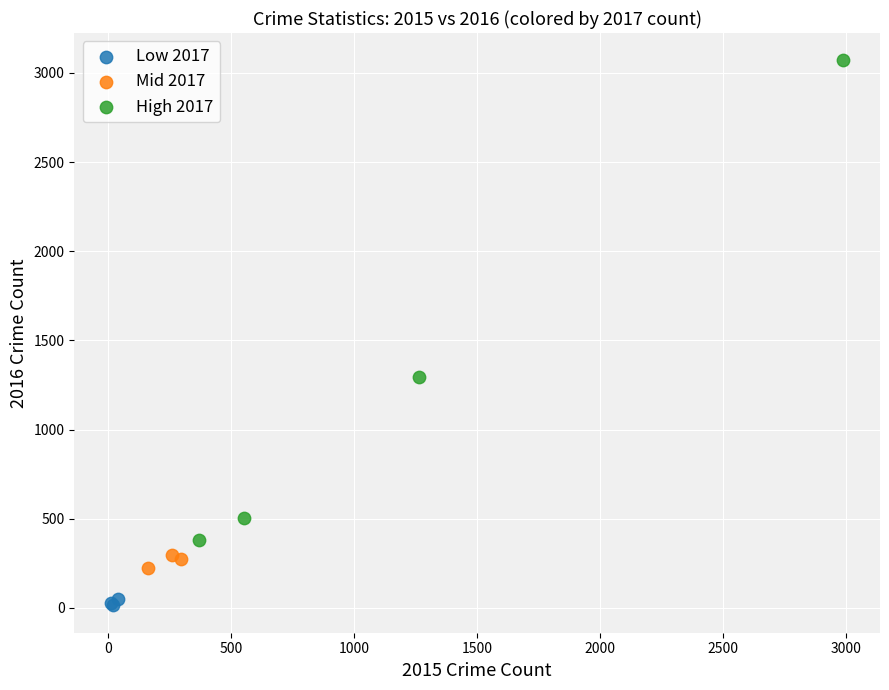

Which series has the widest spread of Y values?

High 2017